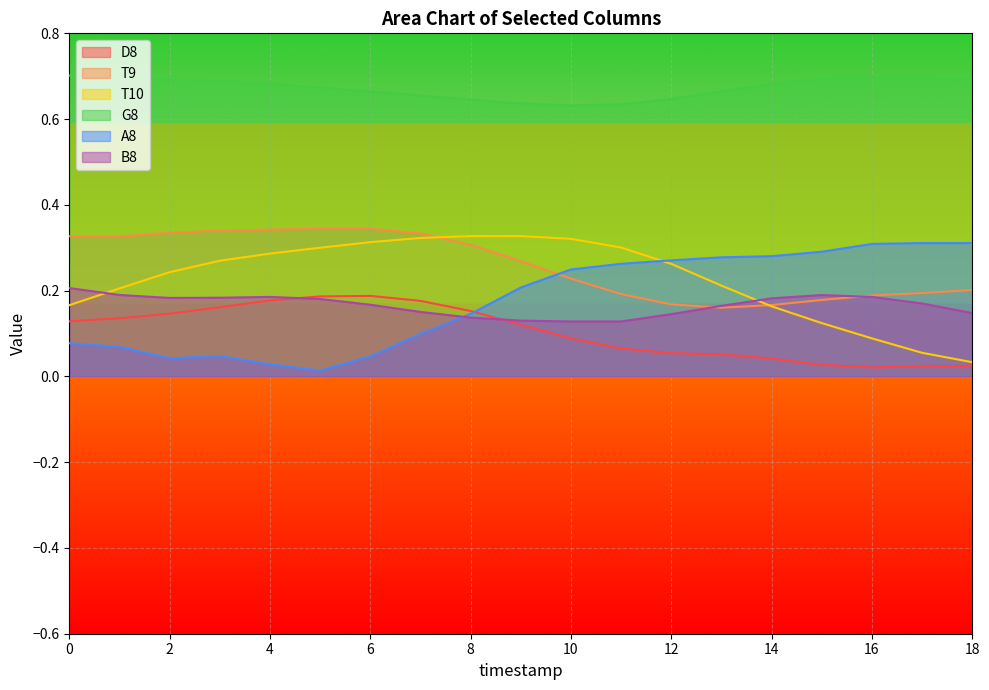

What is the difference between the maximum and second lowest values in the T9 series?

0.2